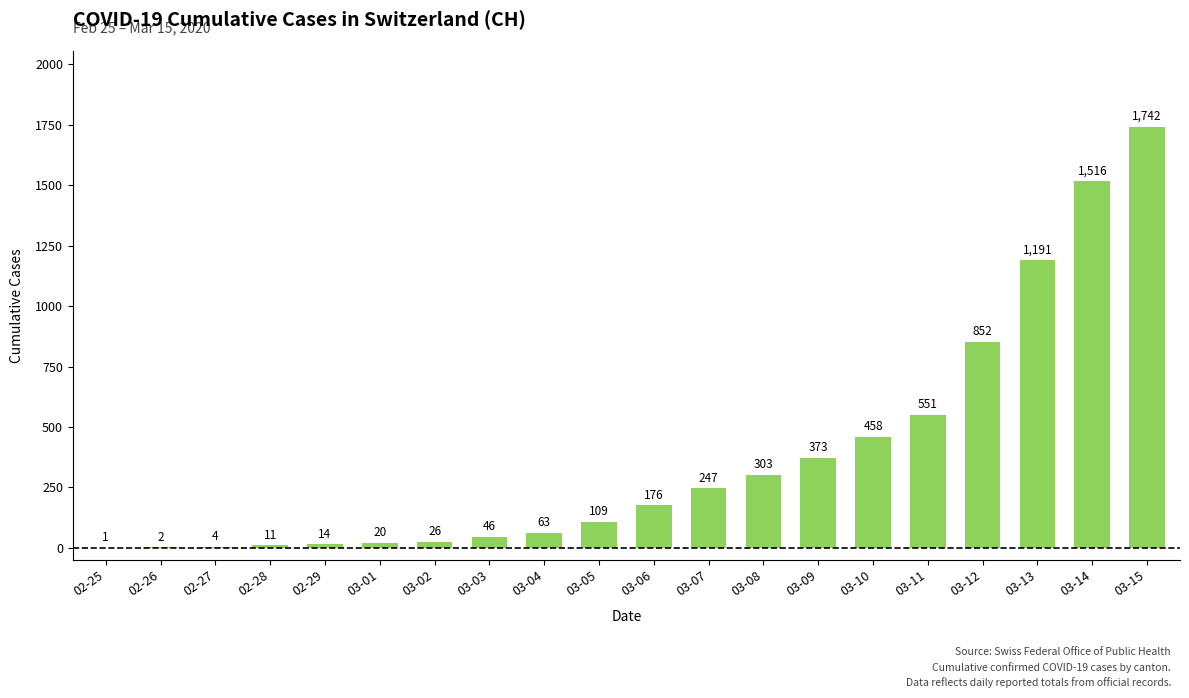

What is the sum of the values at 02-26 and 03-13?

1193